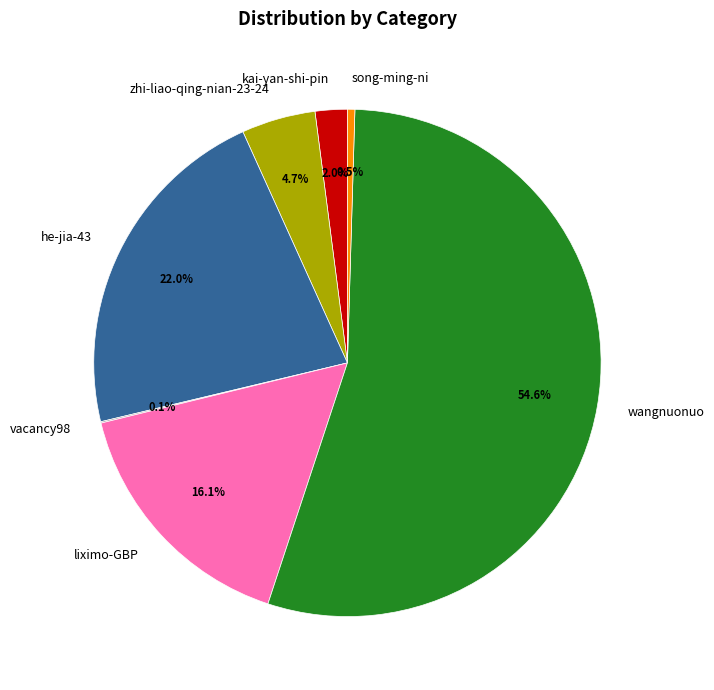

Which has a higher value, song-ming-ni or kai-yan-shi-pin?

kai-yan-shi-pin